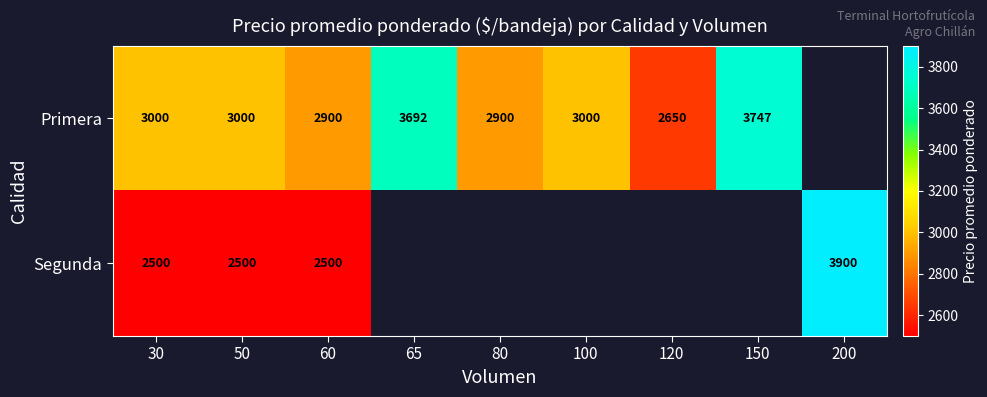

What is the difference between the Primera values at 80 and 65?

792